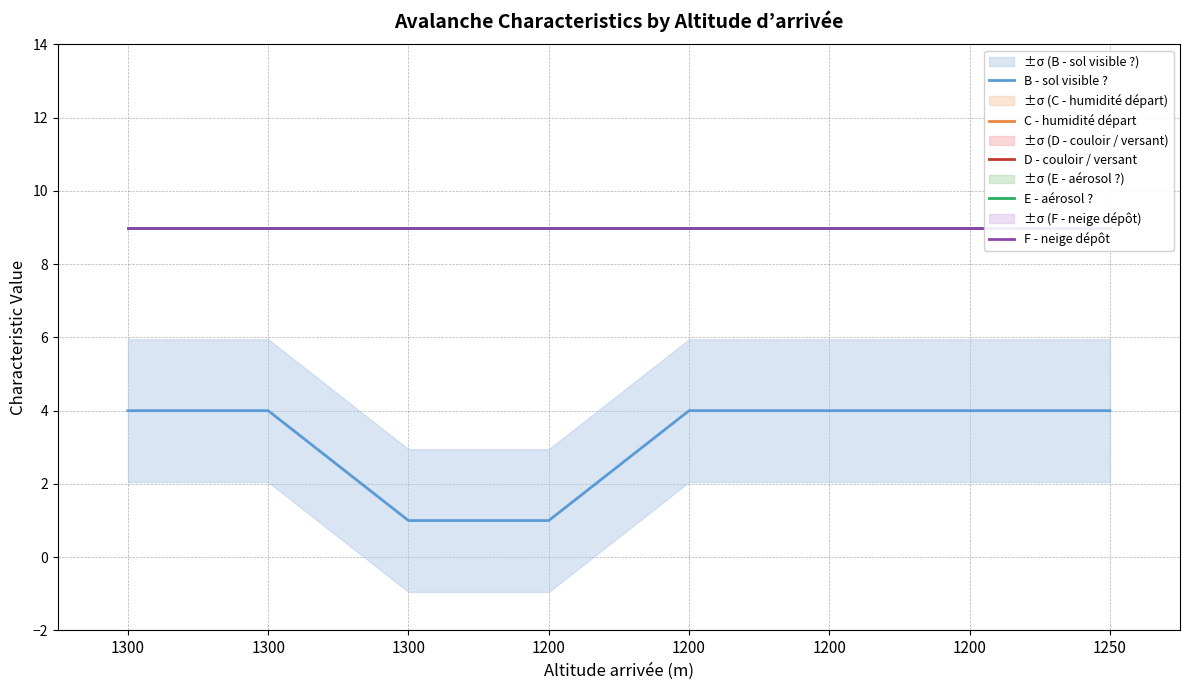

What is the difference between the highest and lowest values at 1300?

5